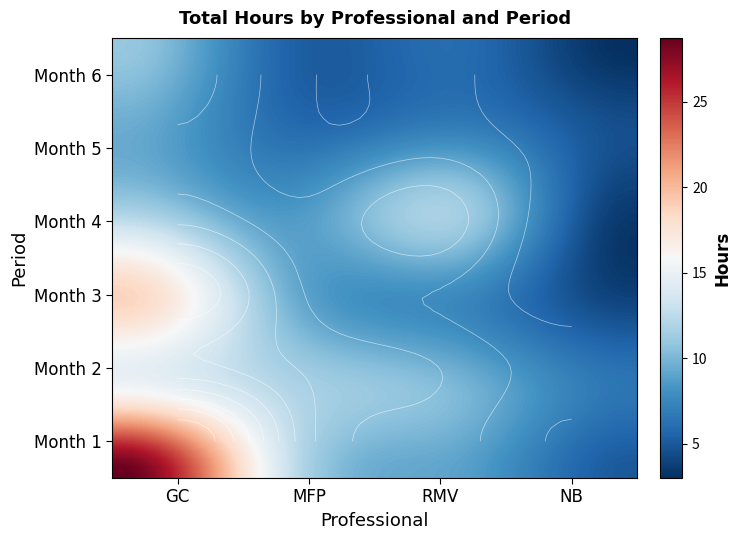

Between 2 and 5, which is larger?

2